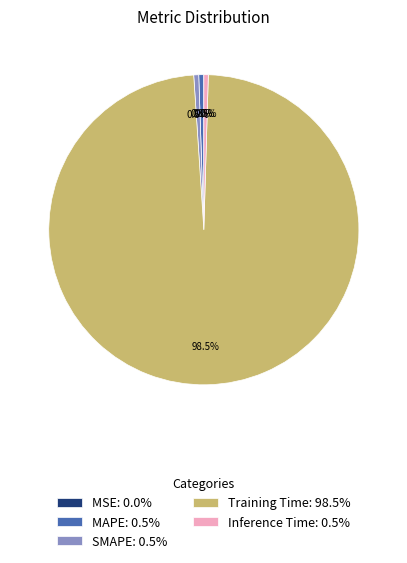

Which category has the biggest portion of the pie?

Training Time